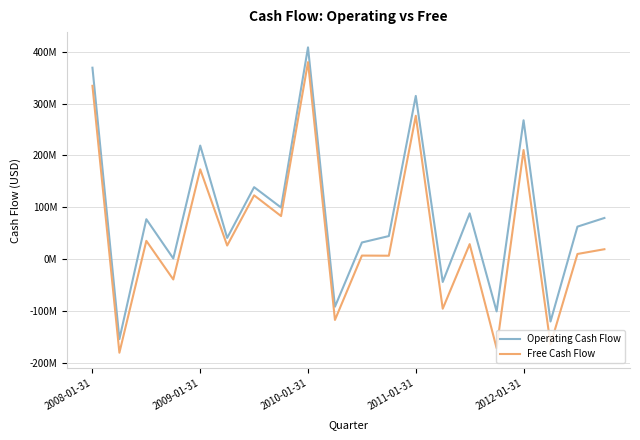

What are all the series names shown in the legend?

Operating Cash Flow, Free Cash Flow